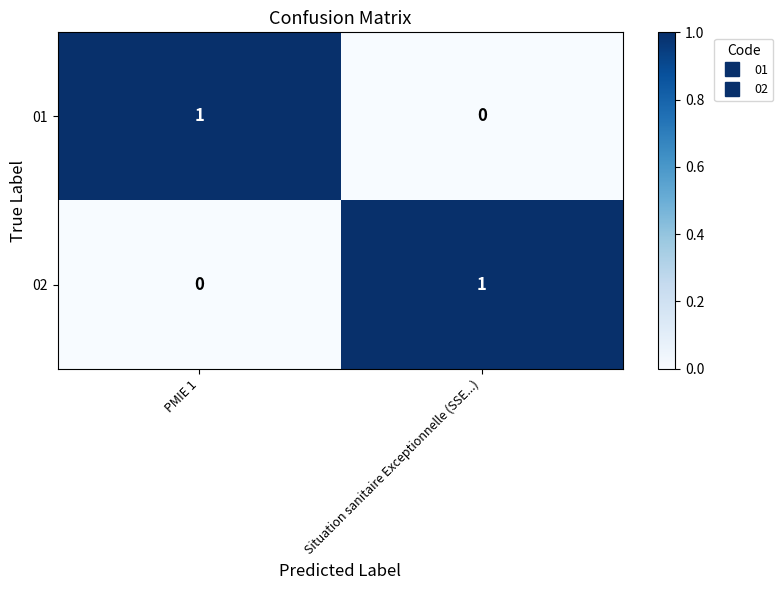

Reading left to right, transcribe all the data shown in this chart.

01: 1	0
02: 0	1